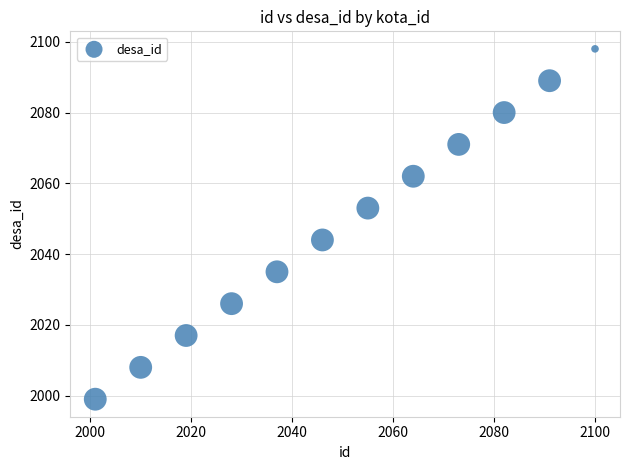

What is the range of Y values (max minus min)?

99